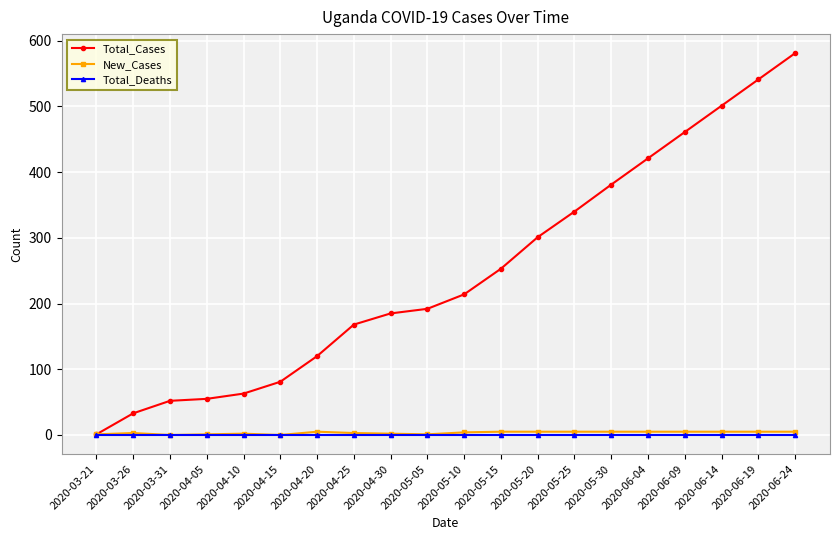

What is the spread (max minus min) of values at 2020-03-21?

1